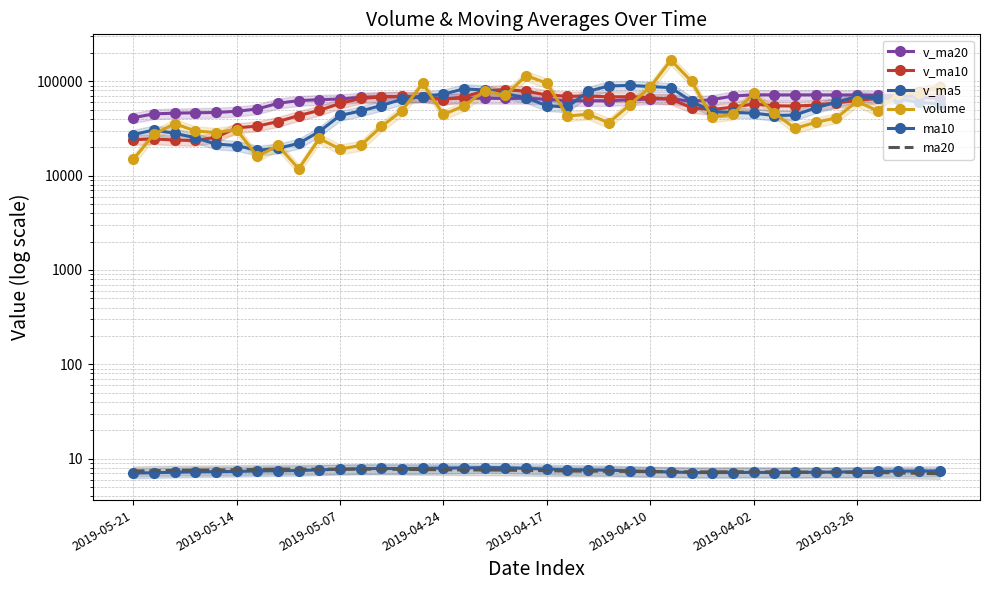

What is the sum of the volume values at 34 and 27?

140743.1